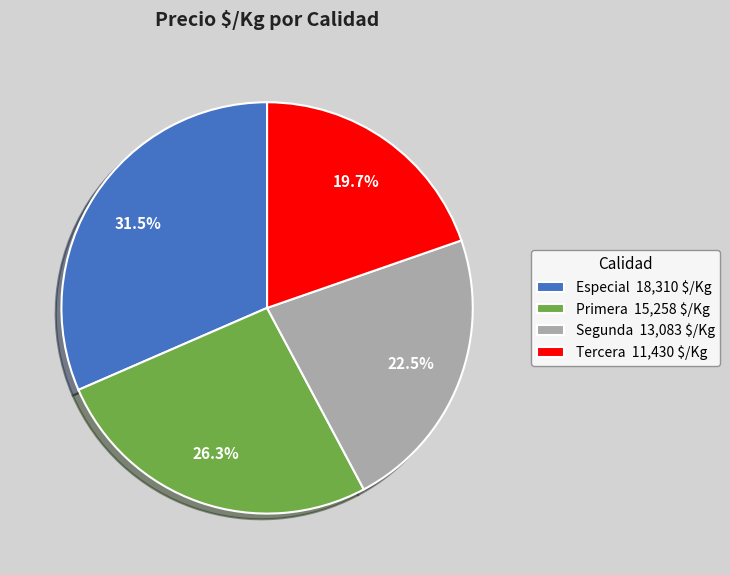

Count the number of slices in the pie.

4